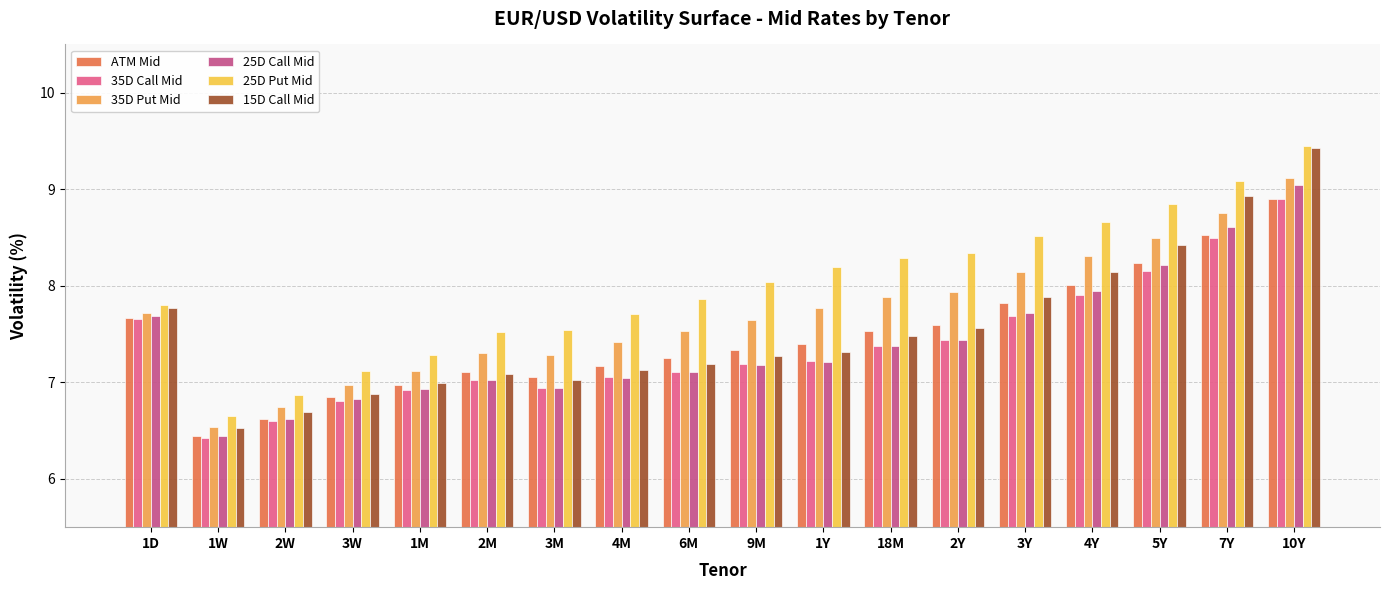

What is the highest value of the 35D Put Mid series?

9.1